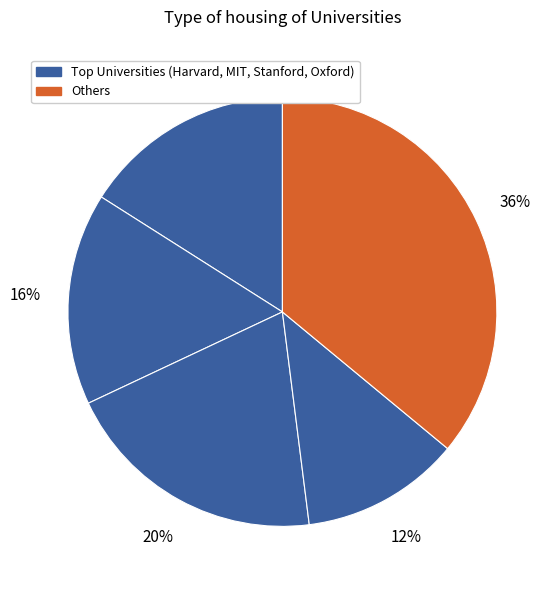

How many slices are in this pie chart?

5